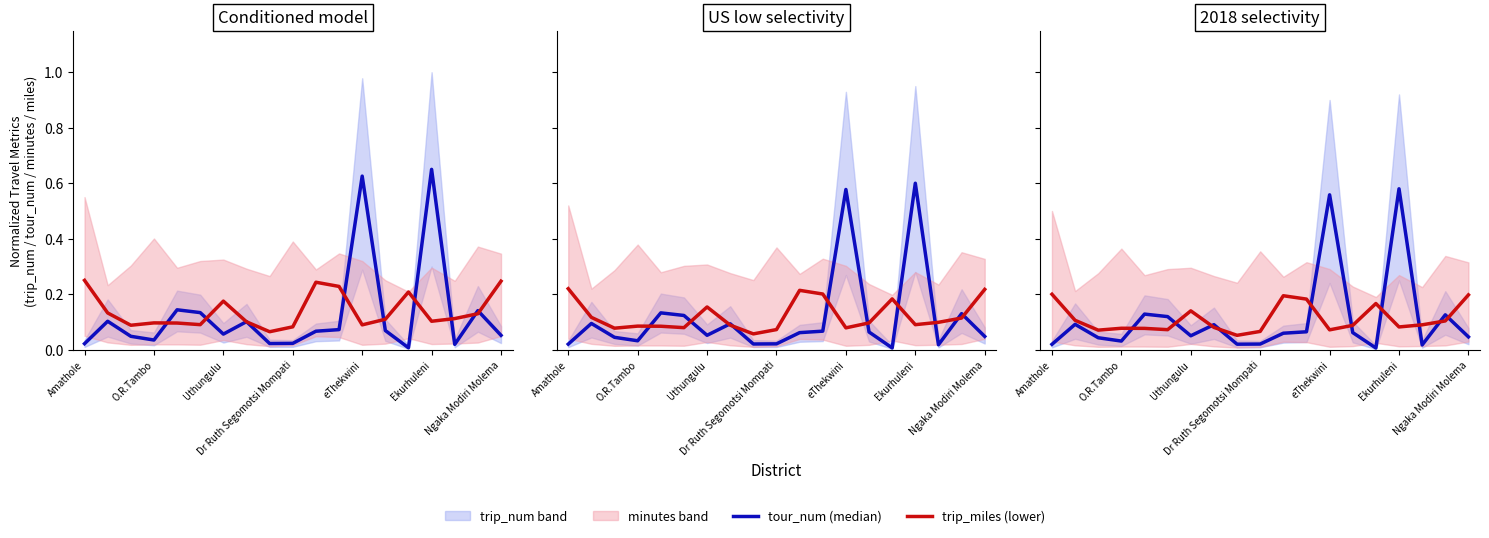

The value of tour_num (median) at 13 is 0.1. True or false?

True